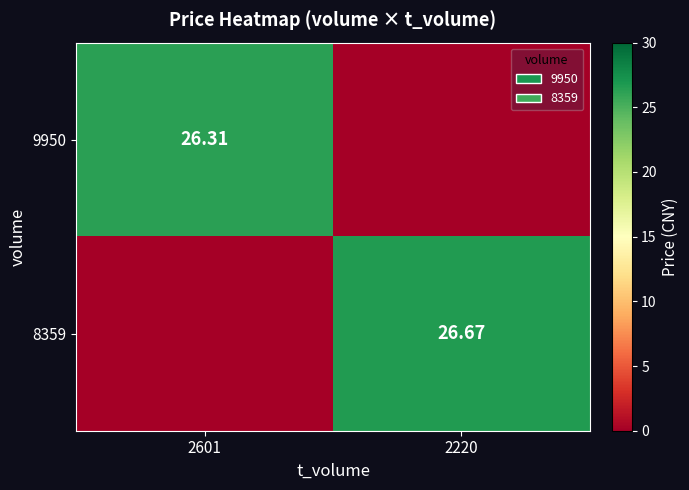

Is the value of 8359 at 2220 greater than the value of 9950 at 2601?

Yes